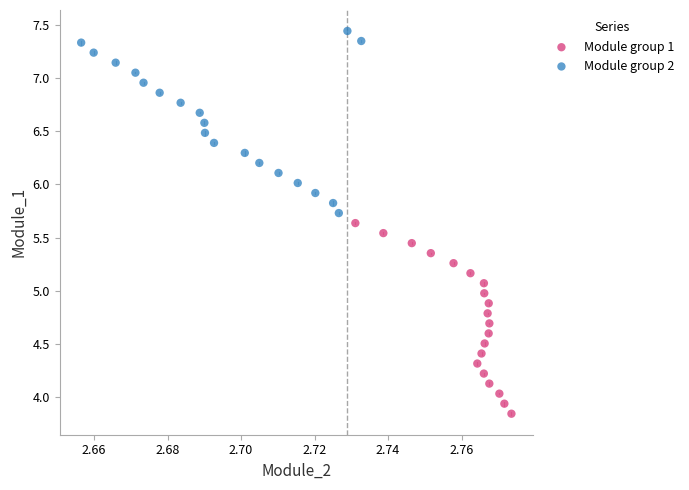

What are all the series names shown in the legend?

Module group 1, Module group 2